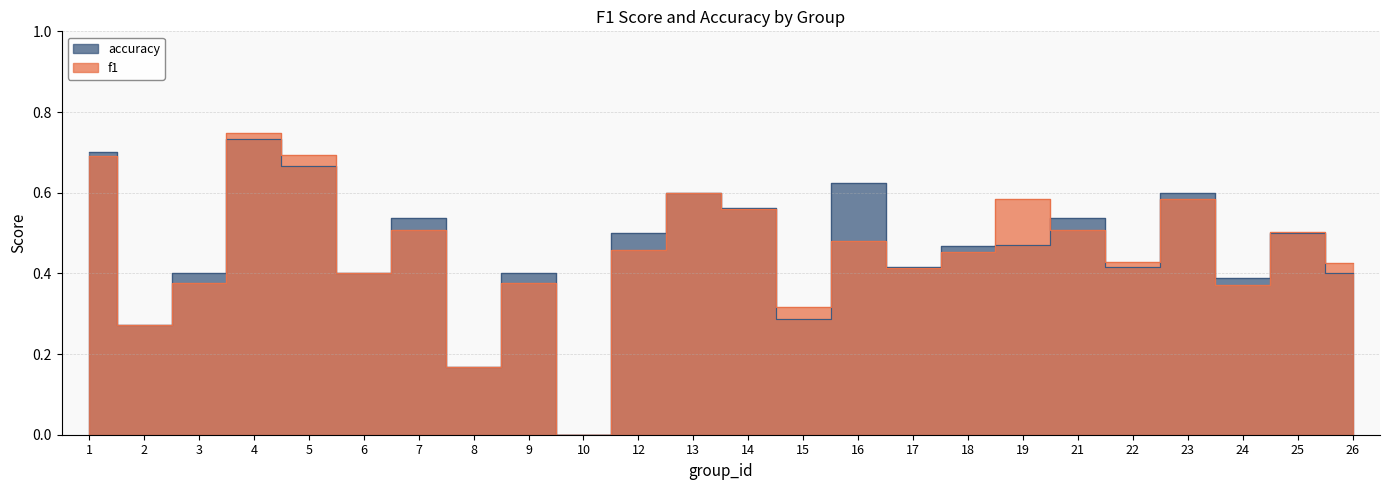

How many positive values does the accuracy series have?

23